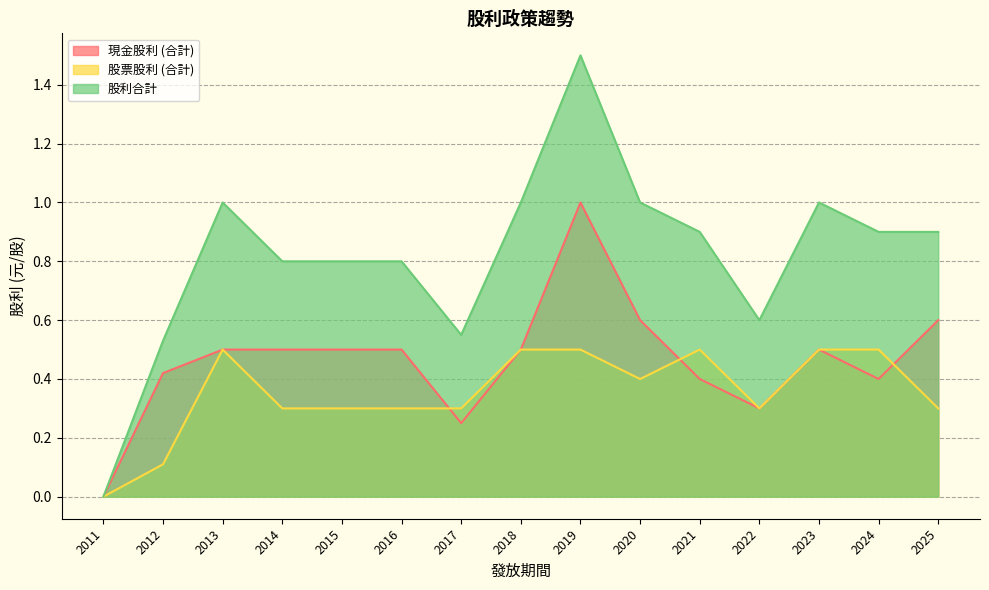

How many times do 現金股利 (合計) and 股票股利 (合計) cross each other?

3